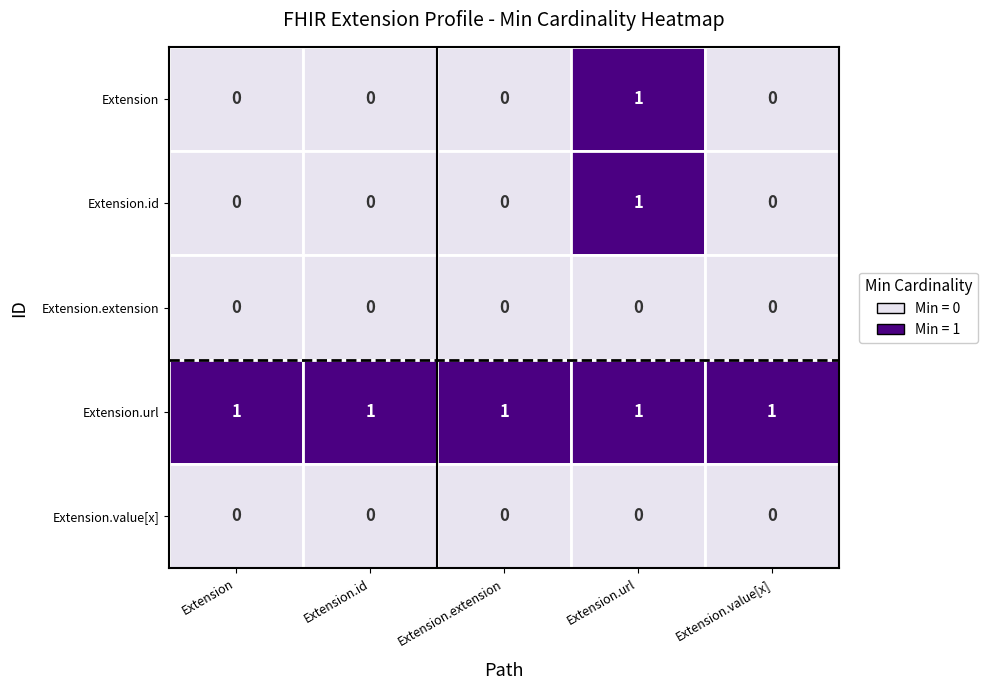

At how many categories does at least one series exceed 0?

5